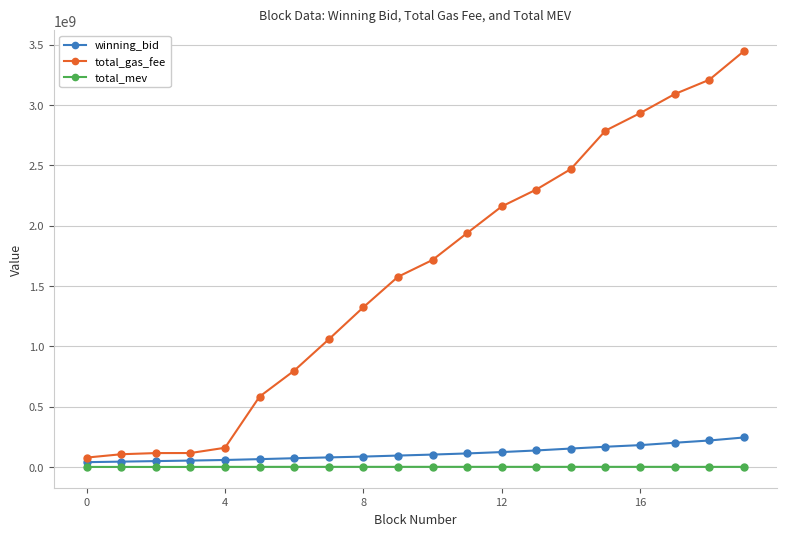

What is the difference between the maximum and minimum values in the winning_bid series?

204727347.7